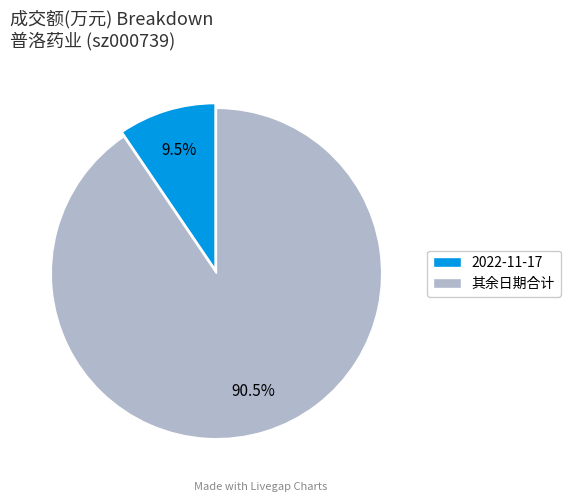

How many slices are in this pie chart?

2